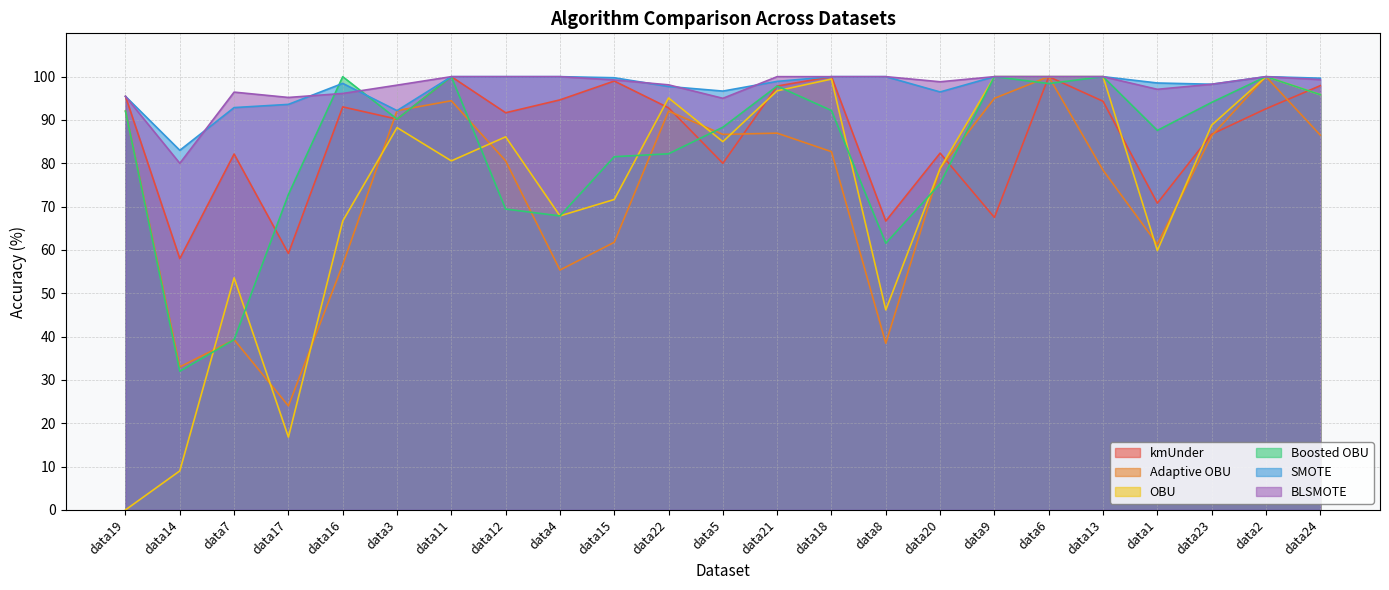

How many values in the kmUnder series are below 92?

11